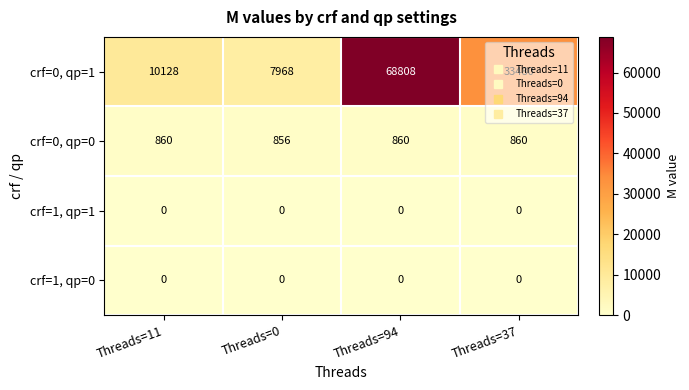

At which category is the sum across all series the highest?

Threads=94